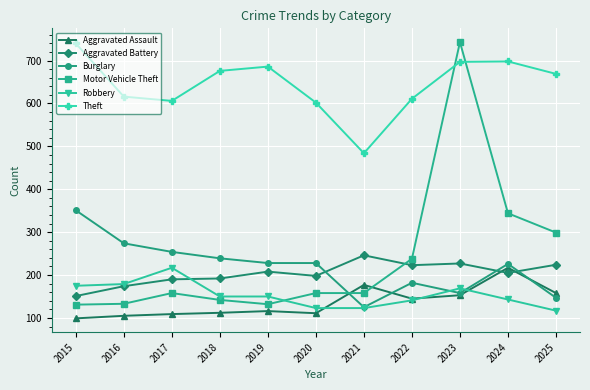

At which category does Theft reach its first local valley?

2017